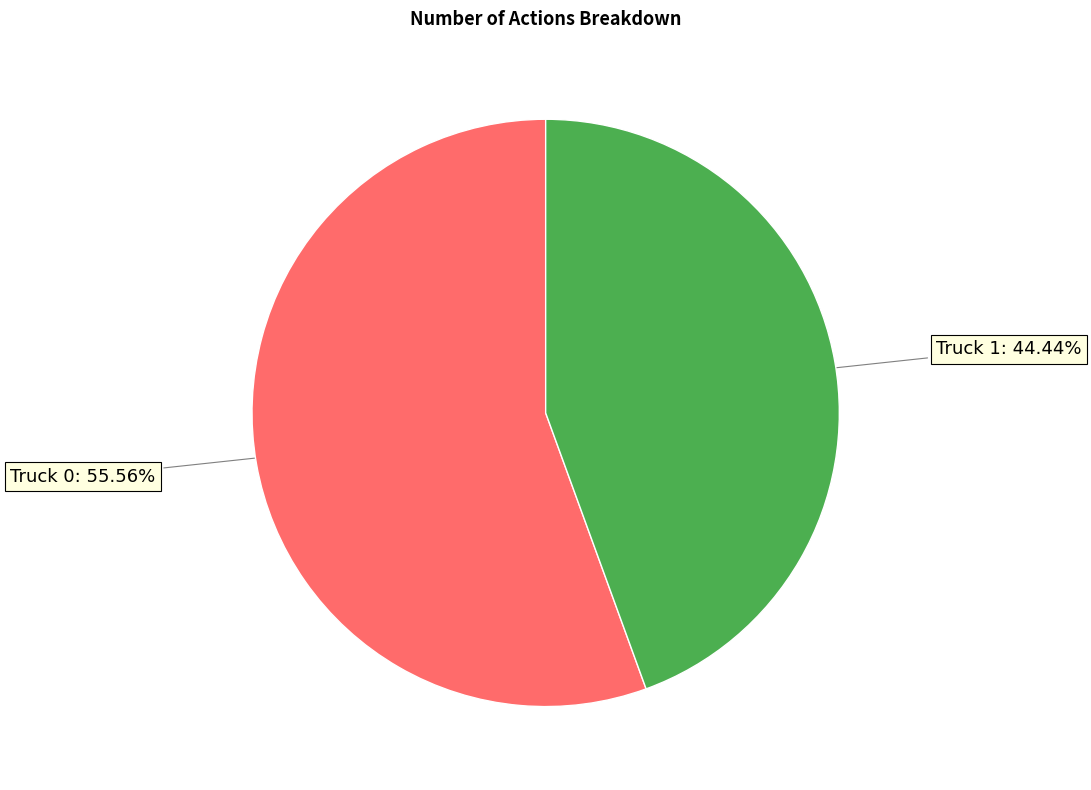

Does any single category account for the majority?

Yes